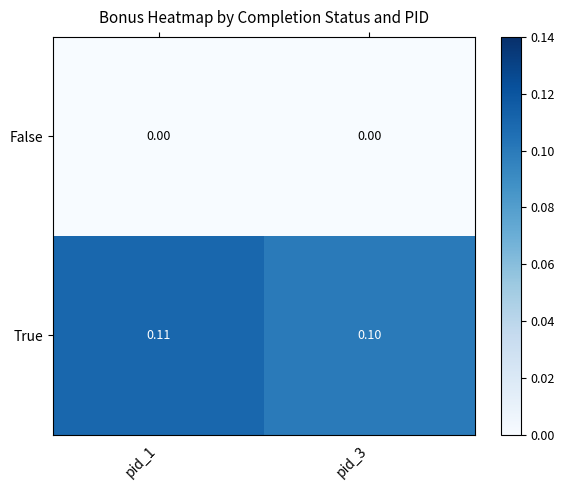

Which series has the largest total across all categories?

True